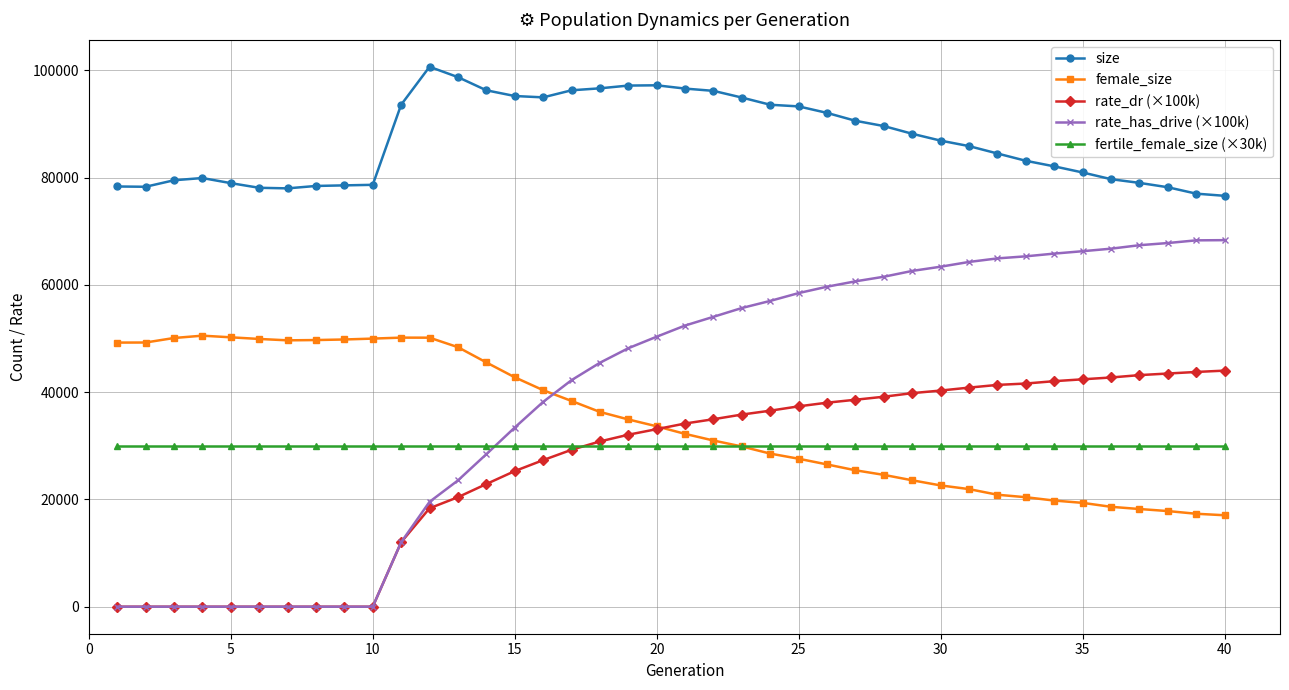

Rank the series by their maximum value, from highest to lowest.

size, rate_has_drive (×100k), female_size, rate_dr (×100k), fertile_female_size (×30k)